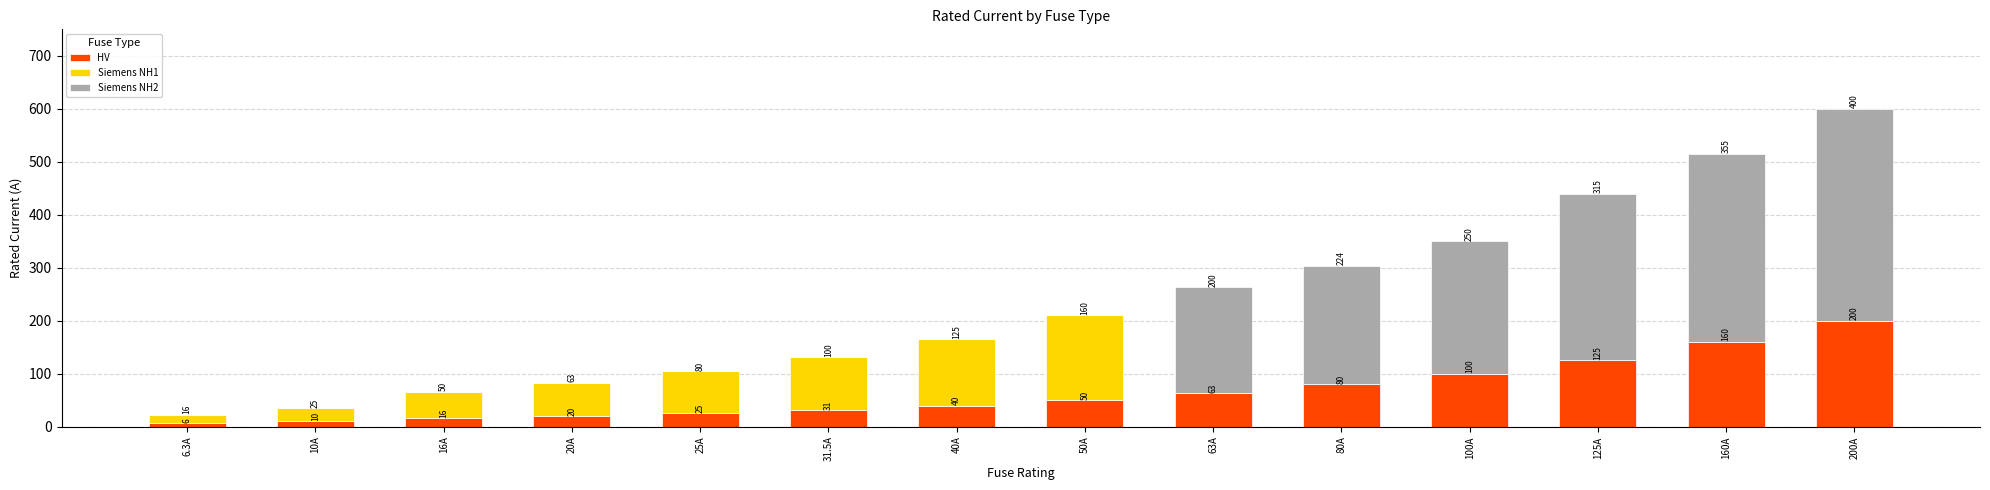

What is the total value across all series at 25A?

105.0